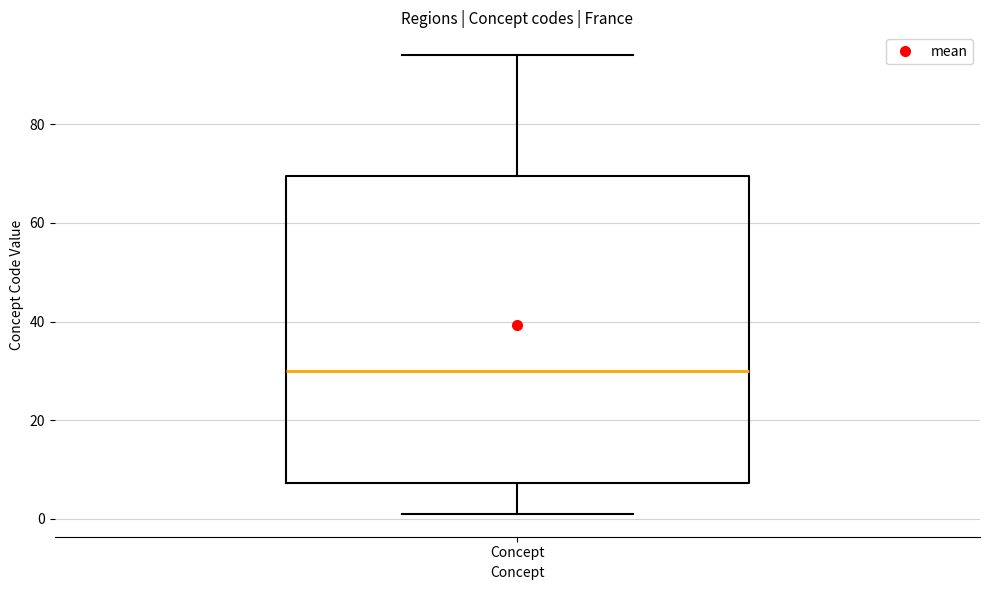

Where does the lower whisker of the box for Concept end on the y-axis? The values are not printed on the chart, so give them approximately, as read against the axis.

2